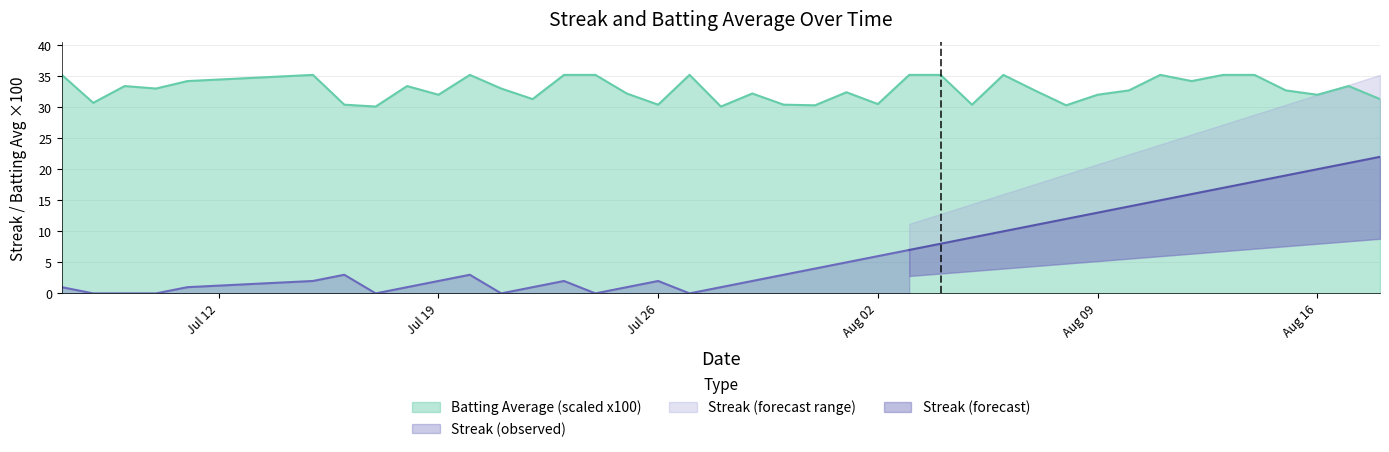

The chart shows a value of 10.2 at 2010-08-11. True or false?

False